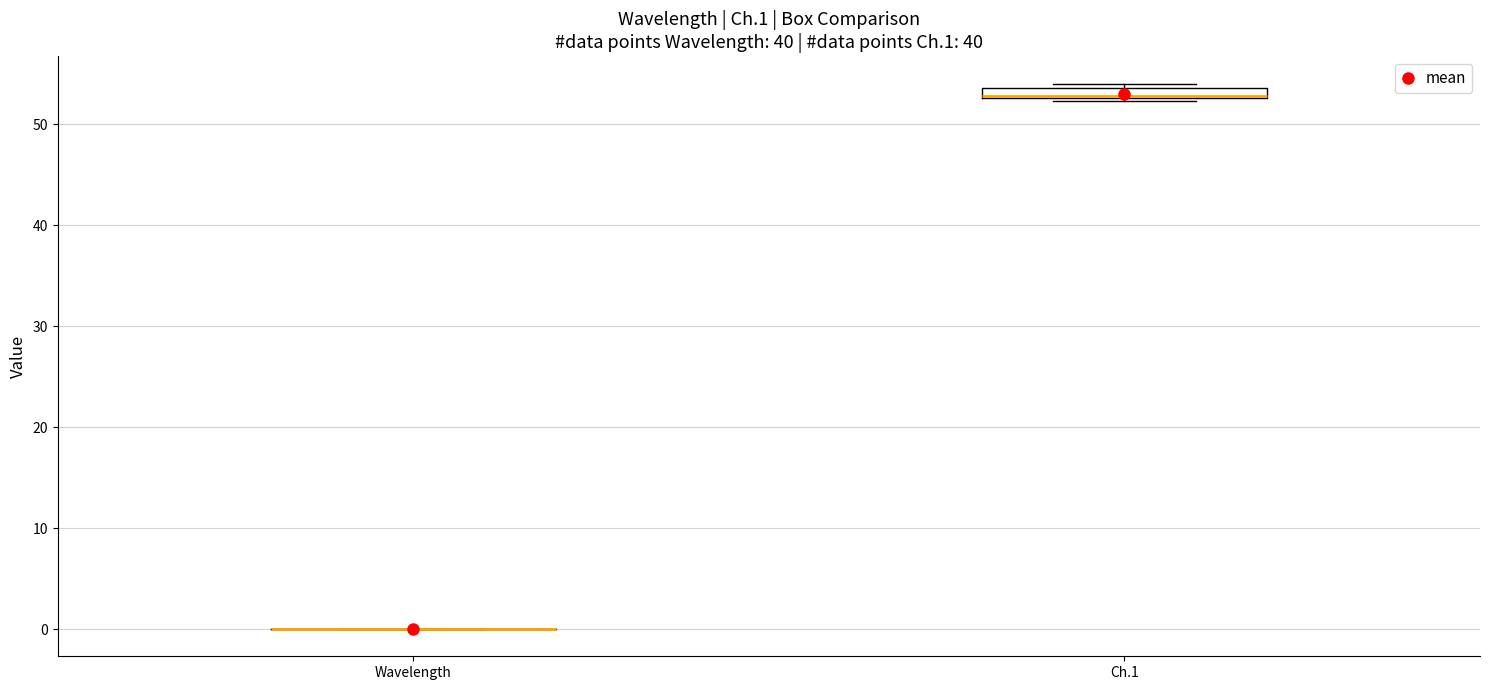

Where is the lower edge of the box for Ch.1 on the y-axis? The values are not printed on the chart, so give them approximately, as read against the axis.

53